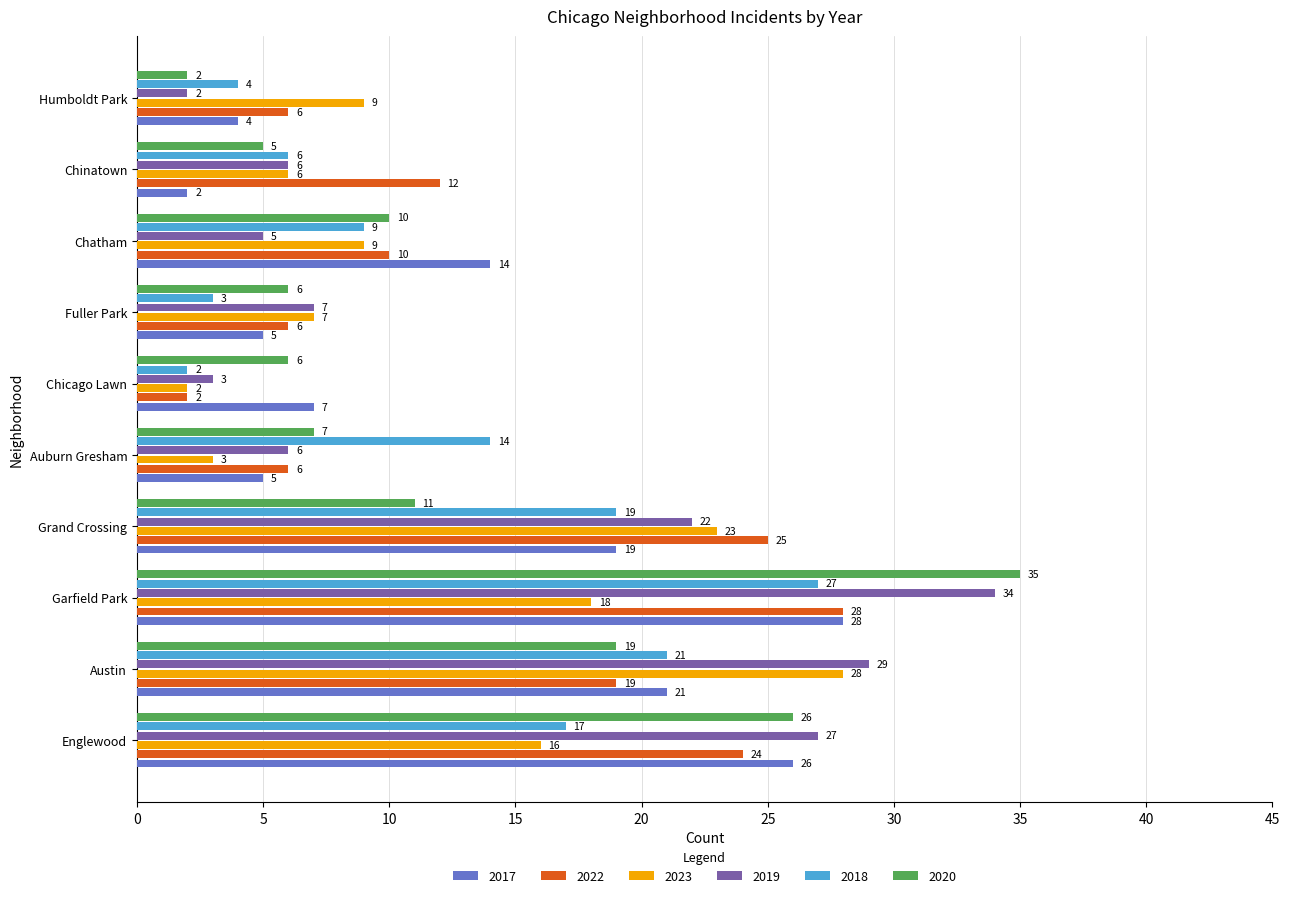

Which series changed the most between Austin and Chatham?

2019